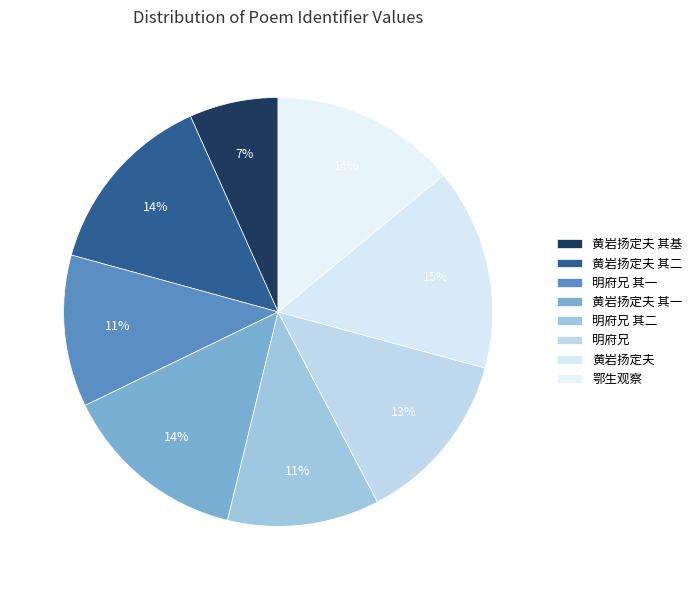

How many slices are in this pie chart?

8